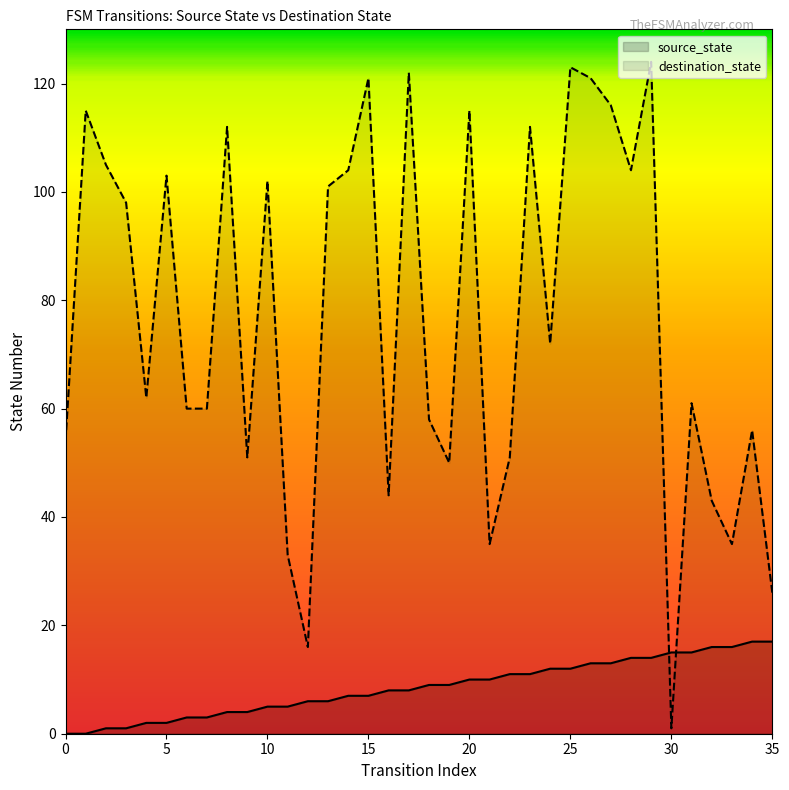

How many times do destination_state and source_state cross each other?

2